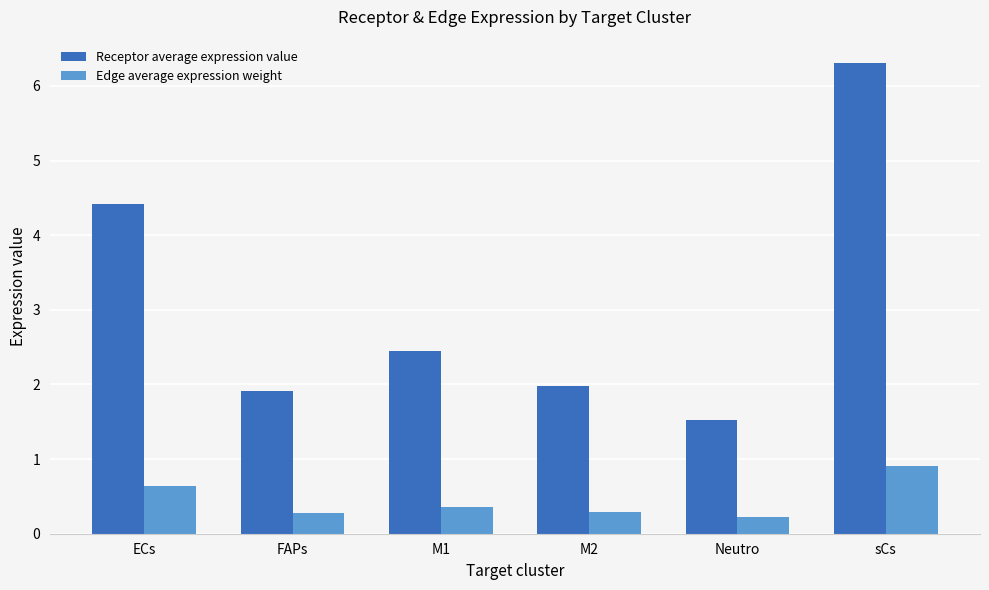

Read the Edge average expression weight value at FAPs.

0.3